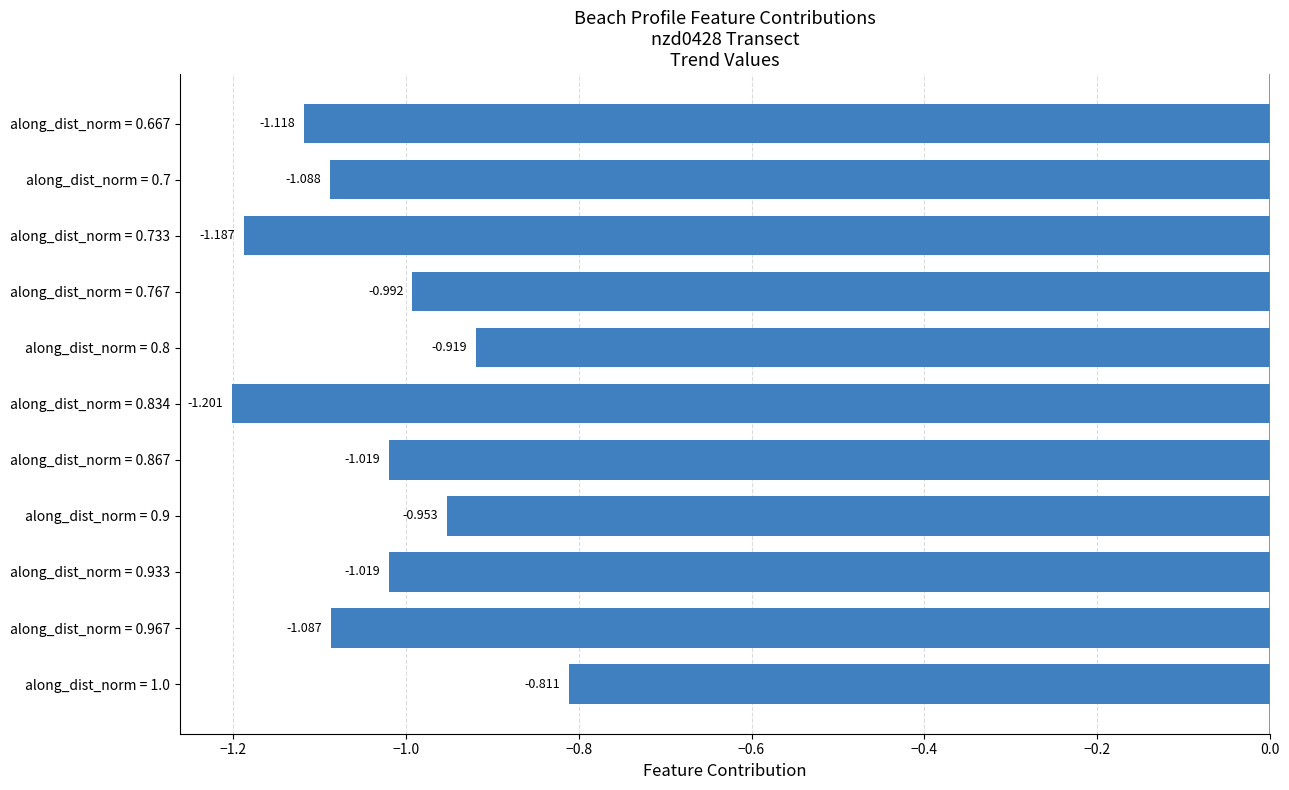

How many values are below -1?

7